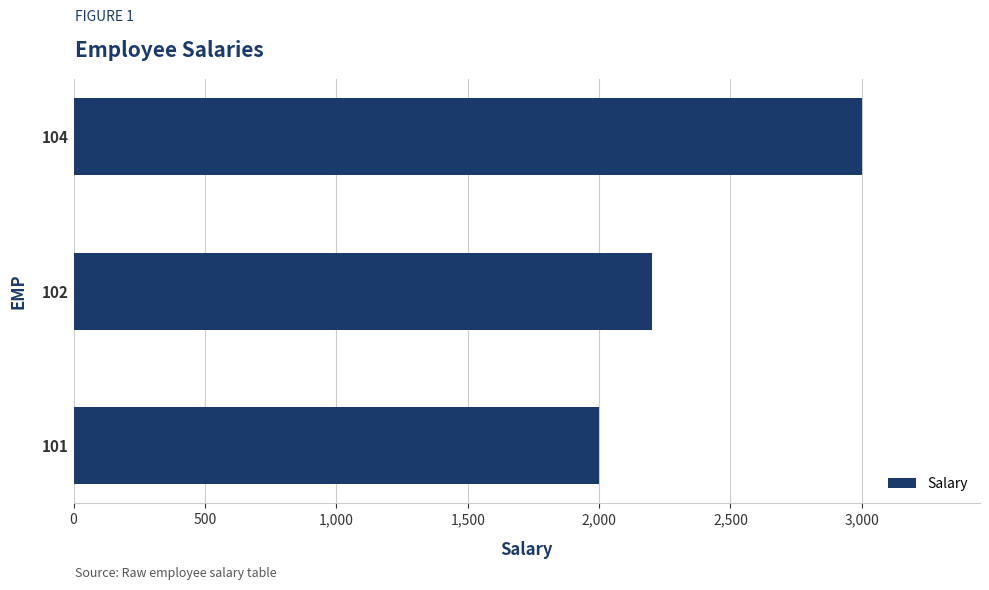

Rank the categories by value from lowest to highest.

101, 102, 104